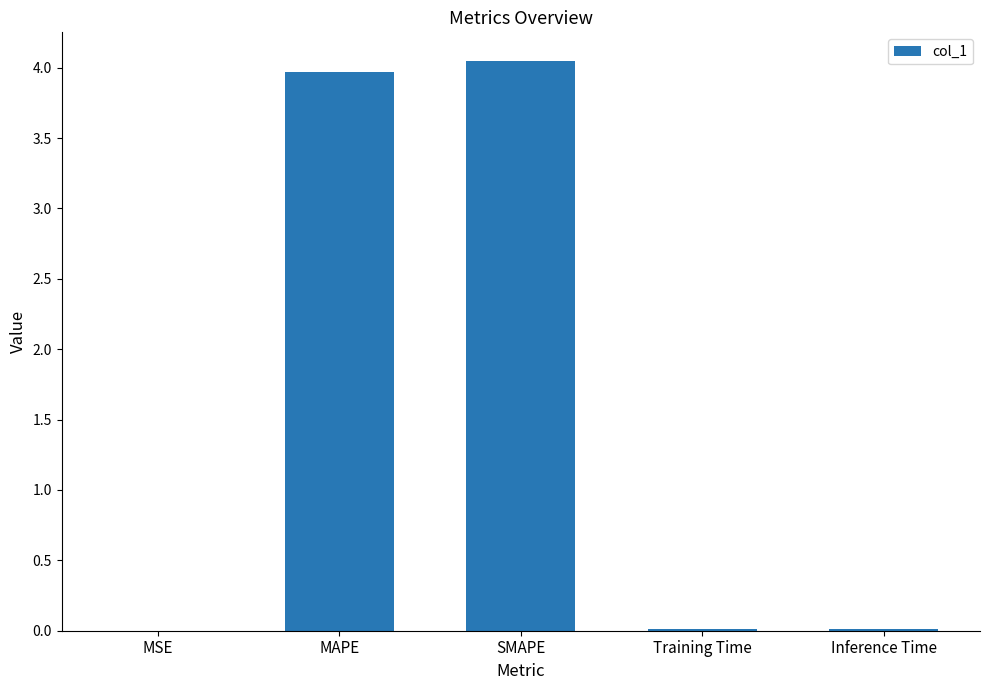

Is it true that the value at MSE is 0.0?

True